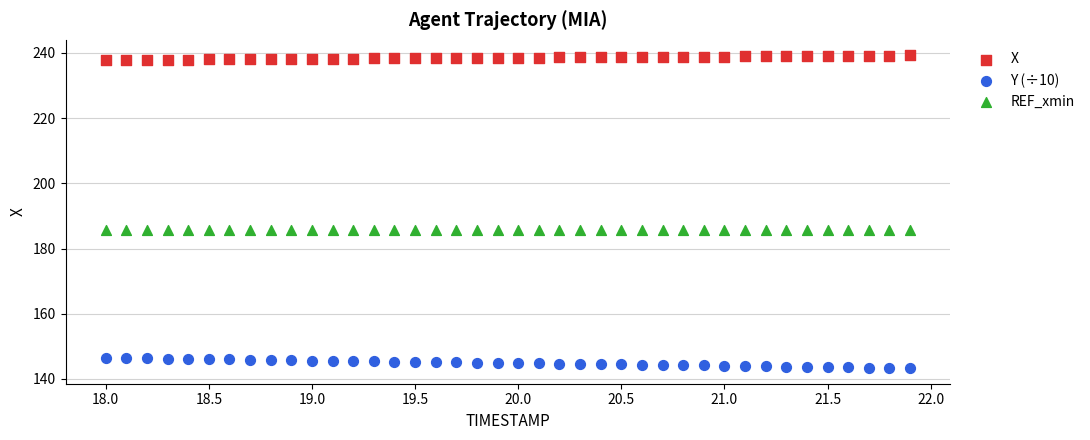

Which series contains the lowest Y value?

Y (÷10)